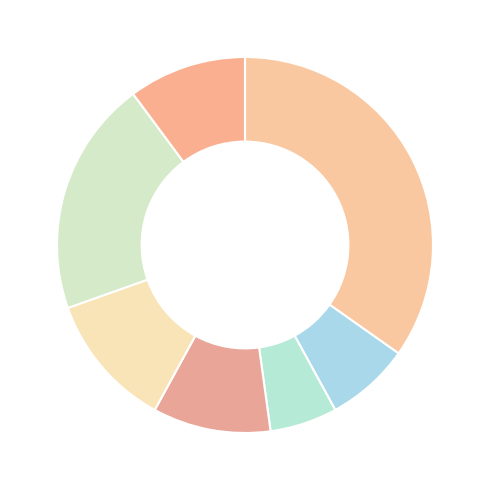

Count the number of slices in the pie.

7